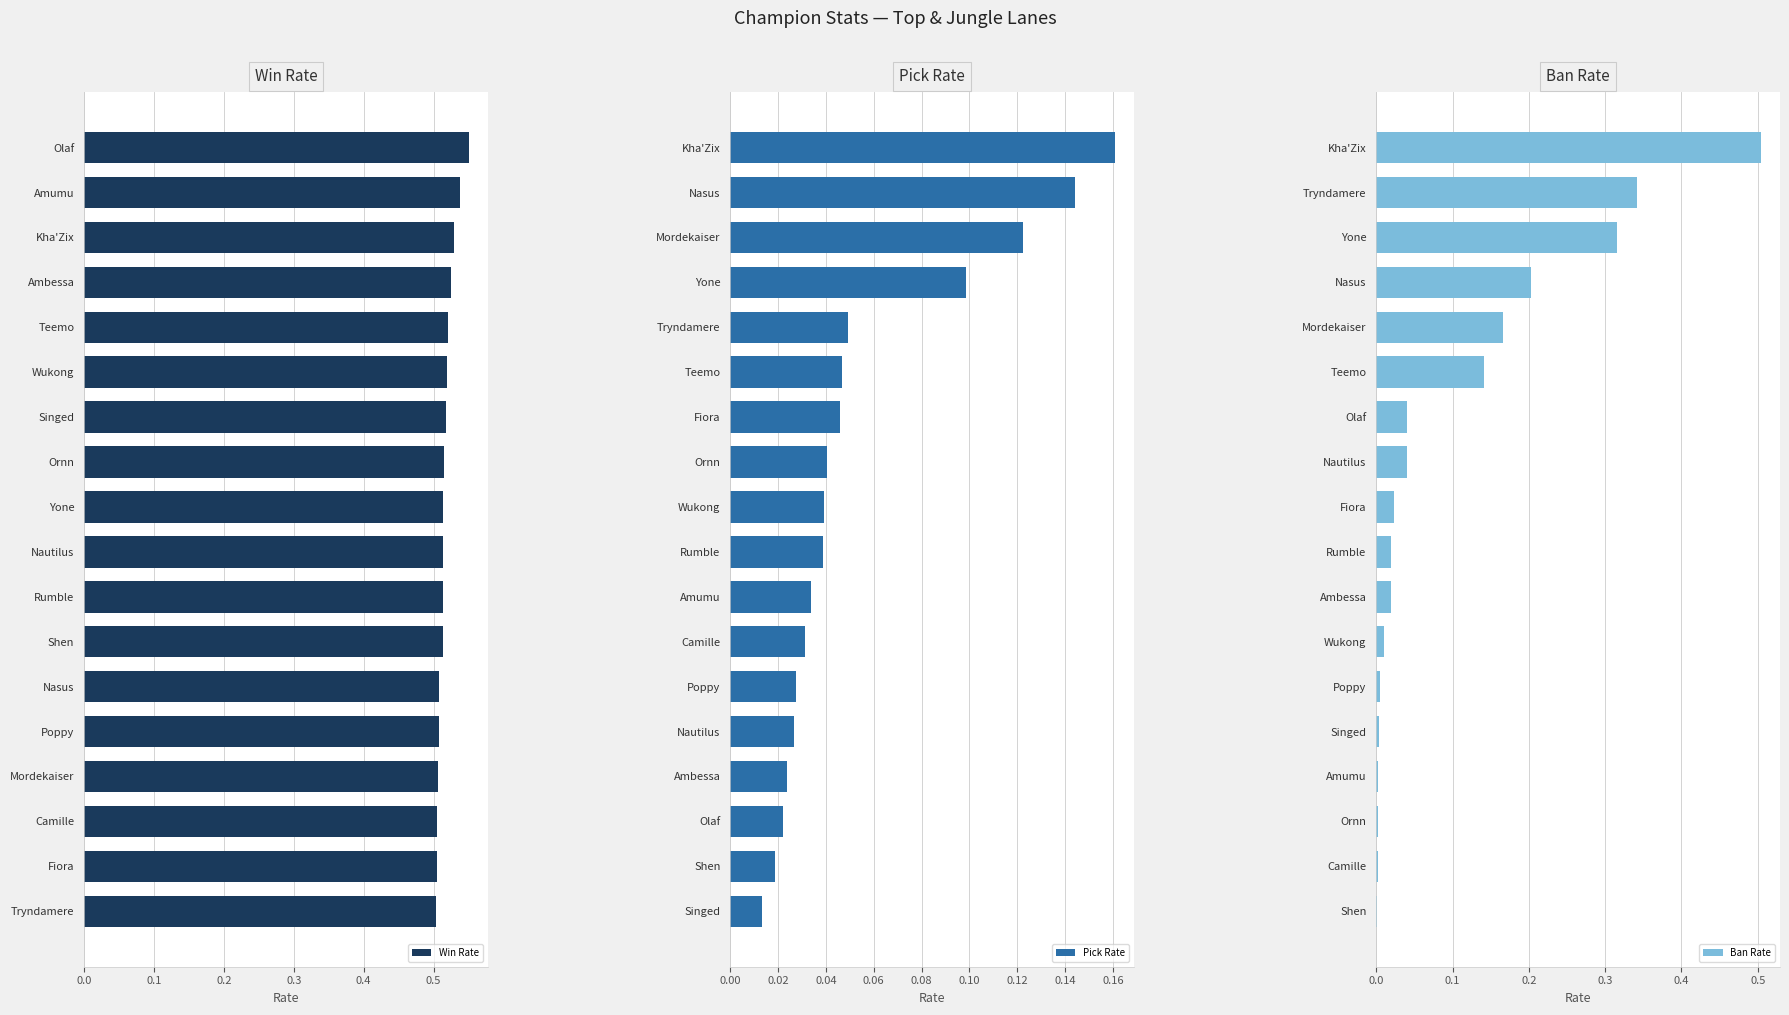

Rank the series by their maximum value, from lowest to highest.

Pick Rate, Ban Rate, Win Rate